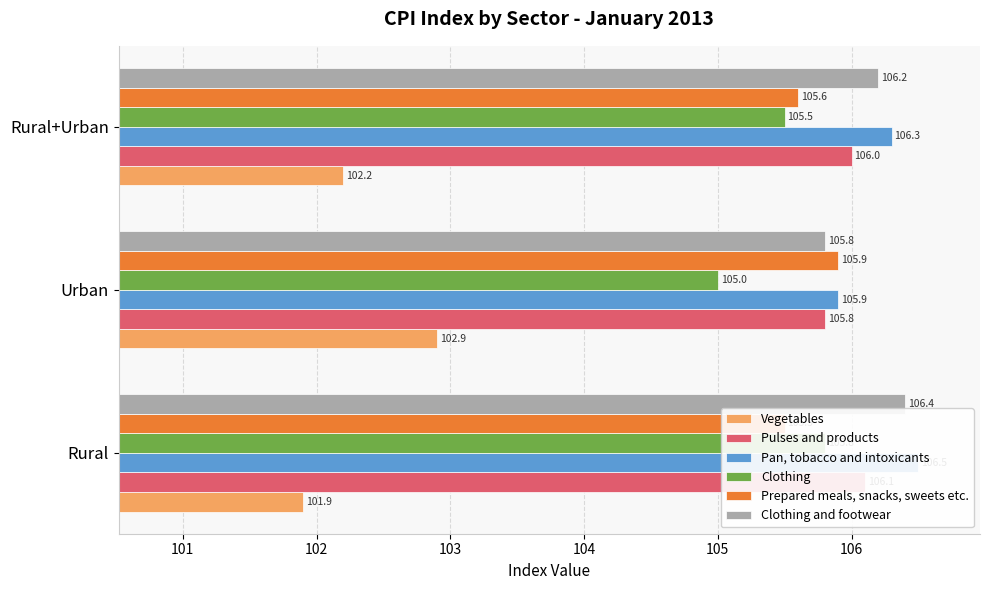

At how many categories does at least one series exceed 104?

3